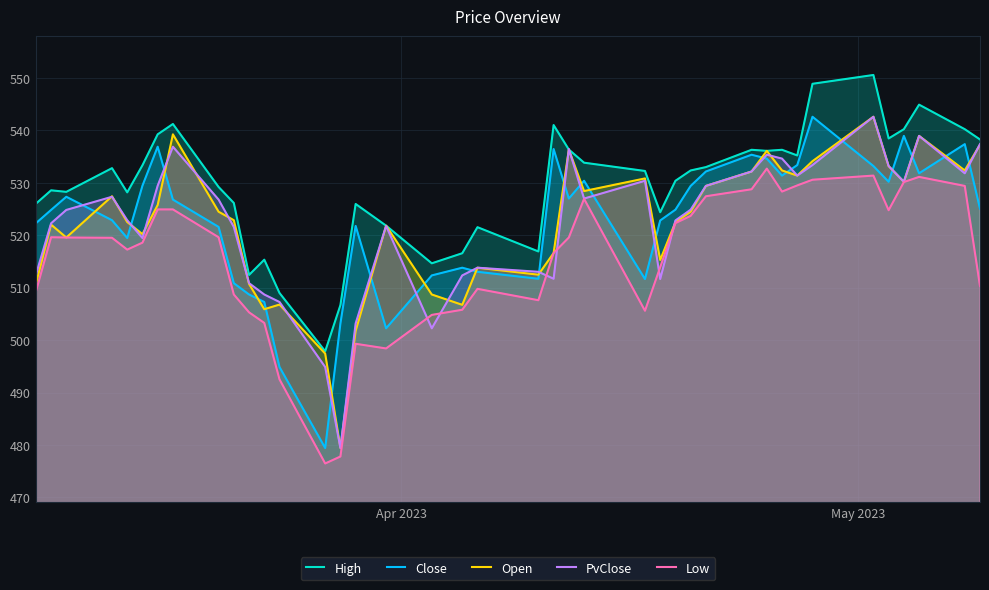

True or false: High and Low cross at least once.

False